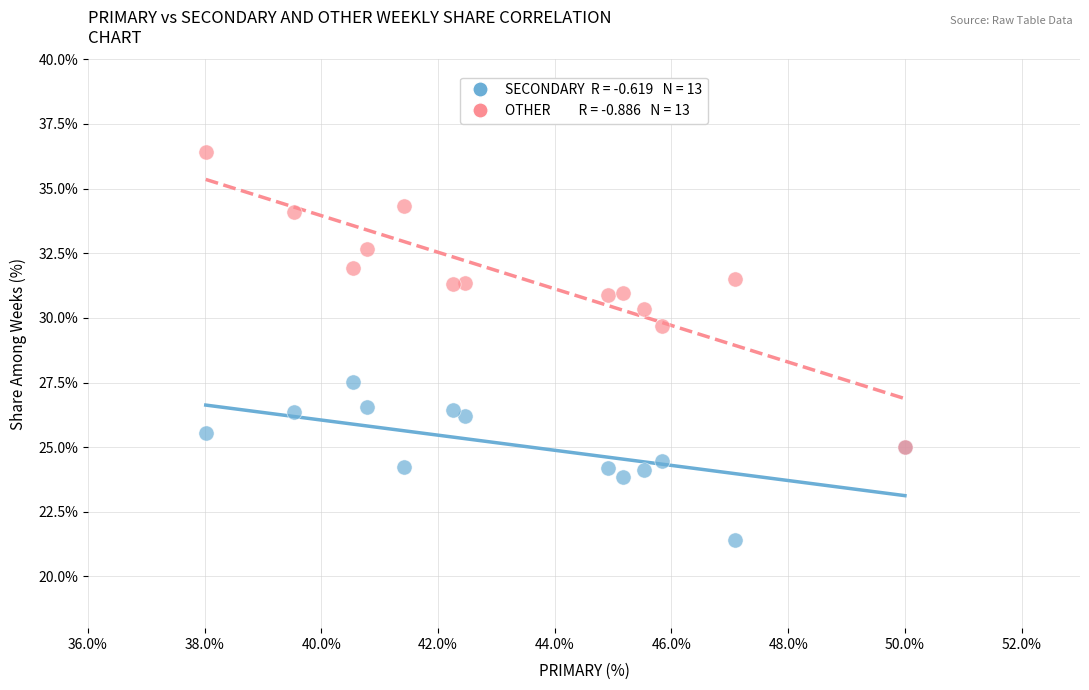

Across all series, what Y value is closest to 28?

27.5